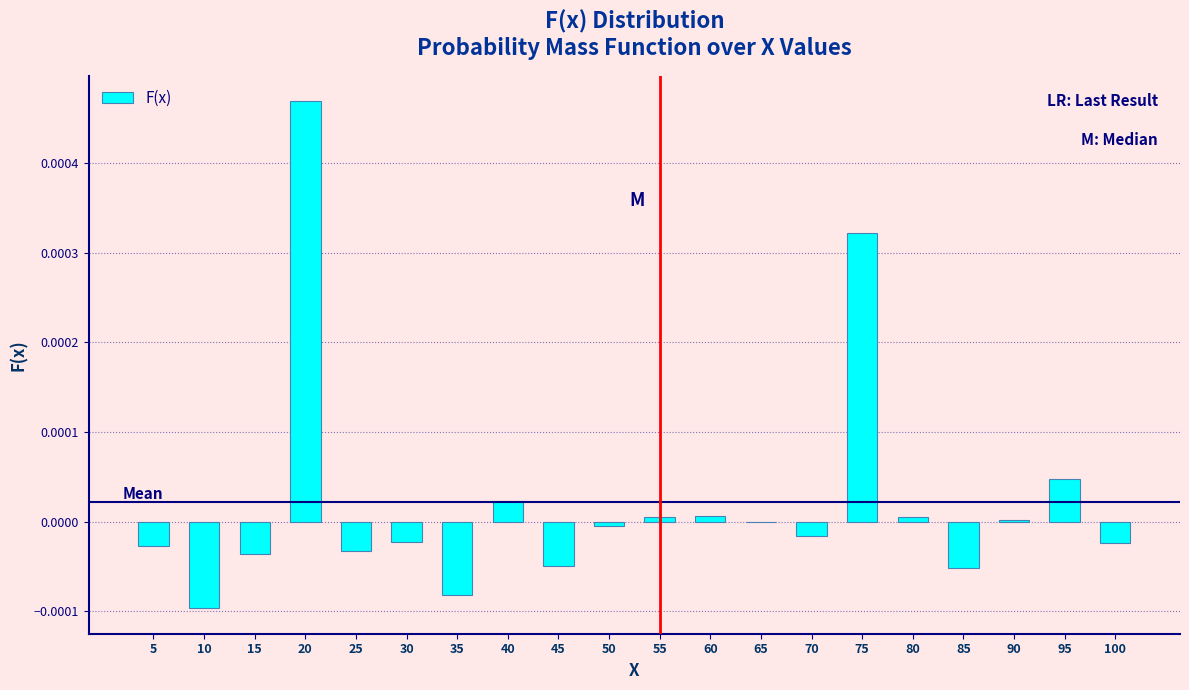

The chart shows a value of 0.0 at 90. True or false?

True